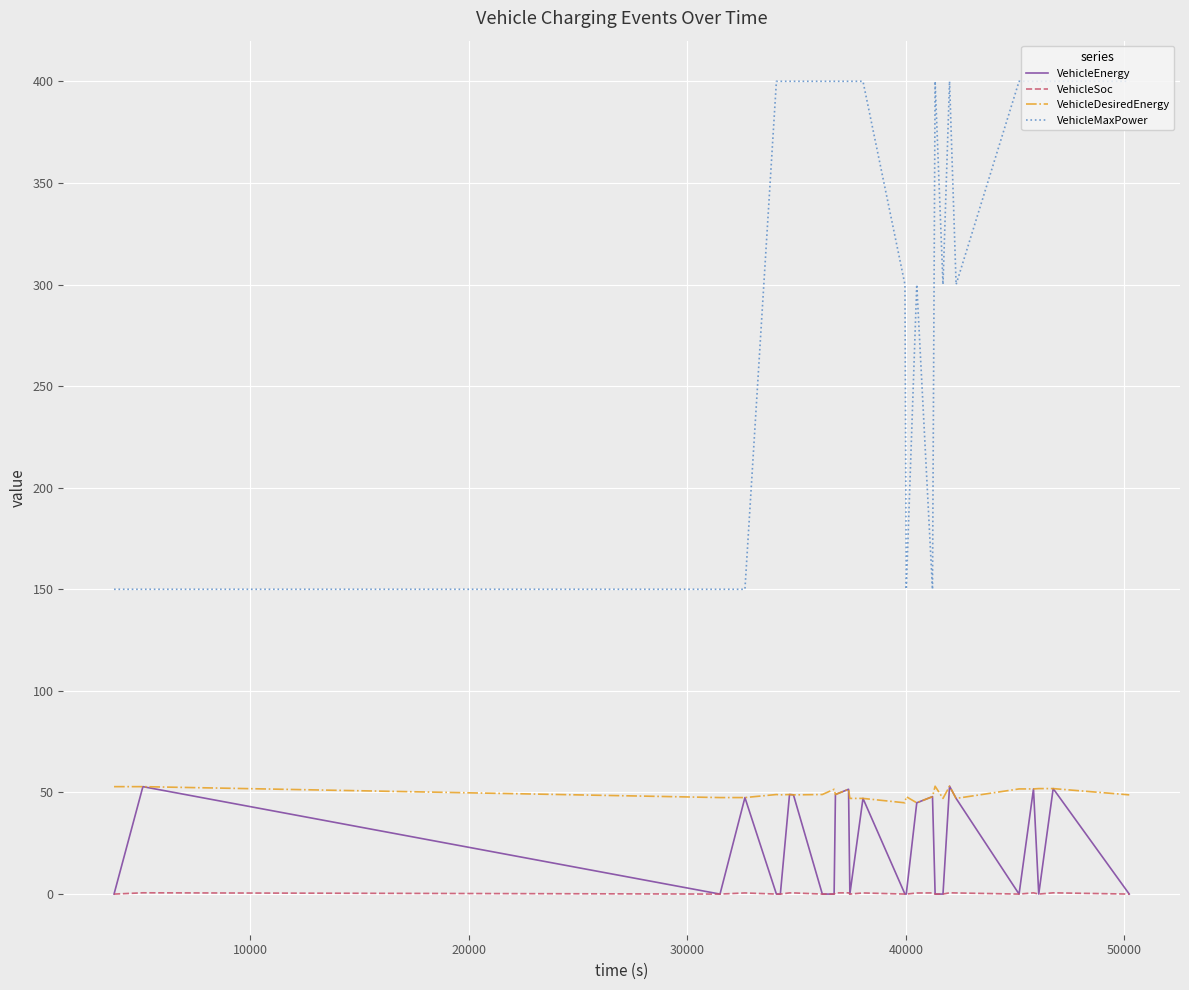

How many values in VehicleEnergy are above zero?

13